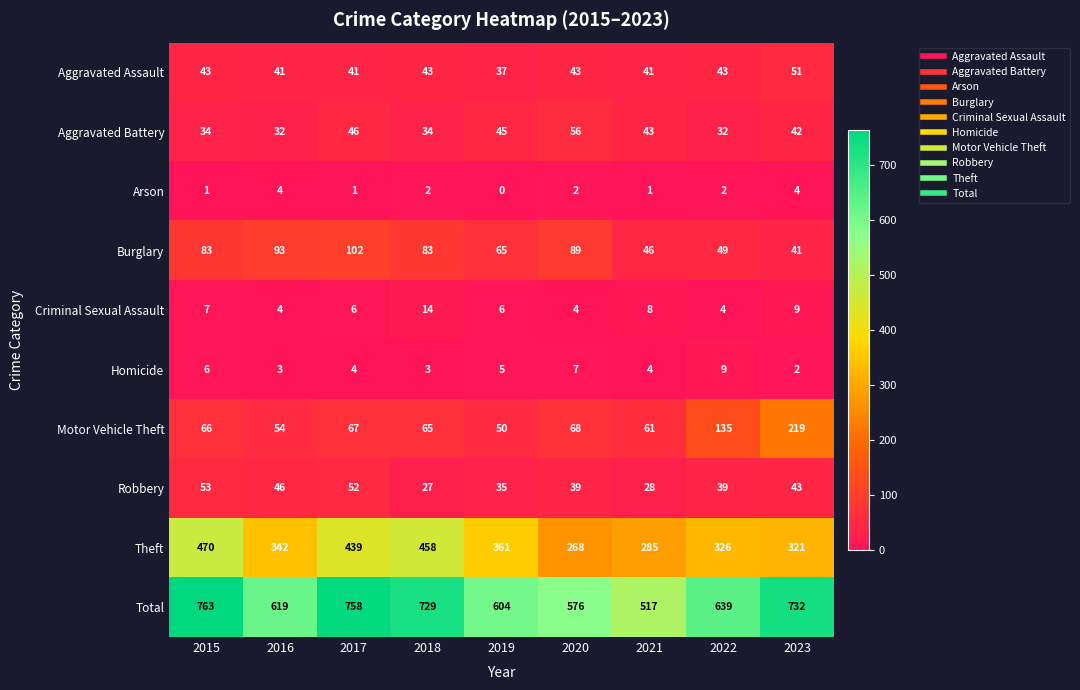

How many distinct data groups are displayed?

10